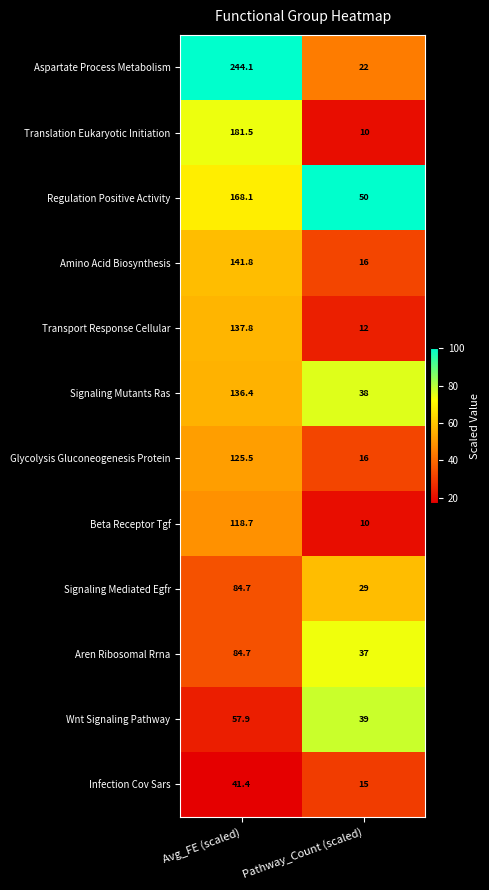

Which series has the largest total across all categories?

Aspartate Process Metabolism